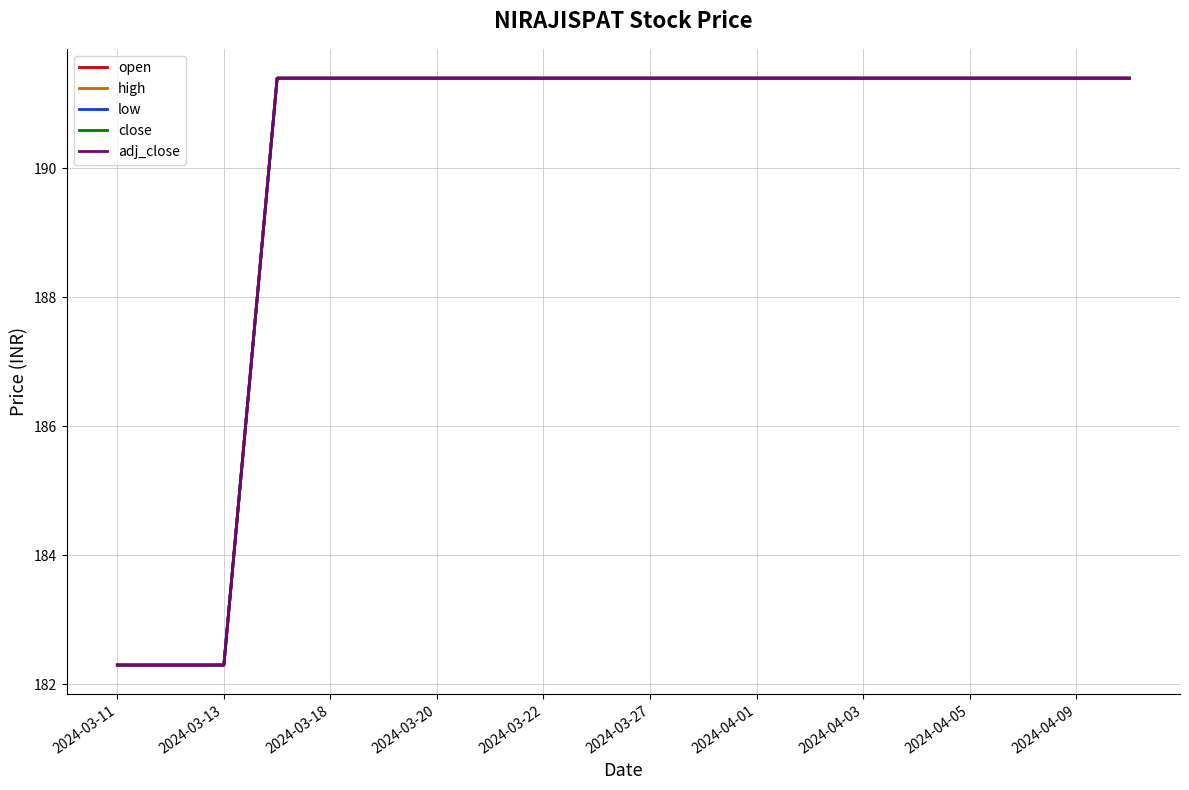

Is this an area chart (filled region under the line)?

No